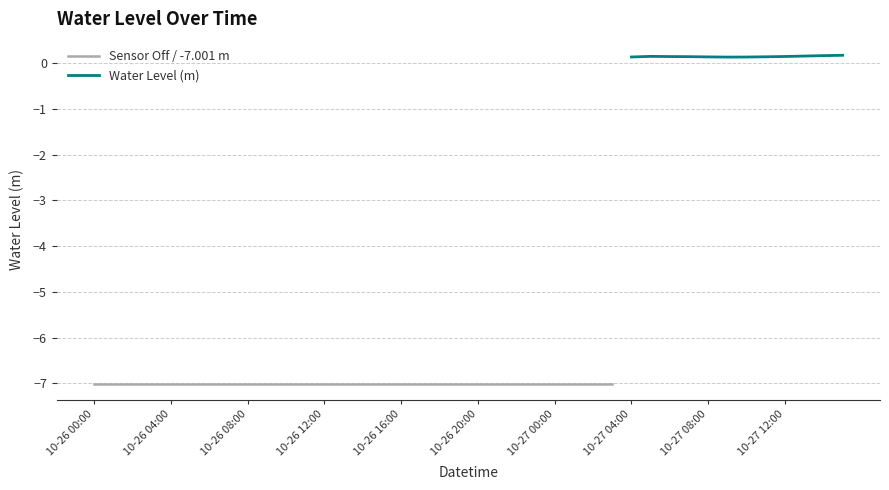

What value does the data have at 2023-10-27 03:00?

-7.0